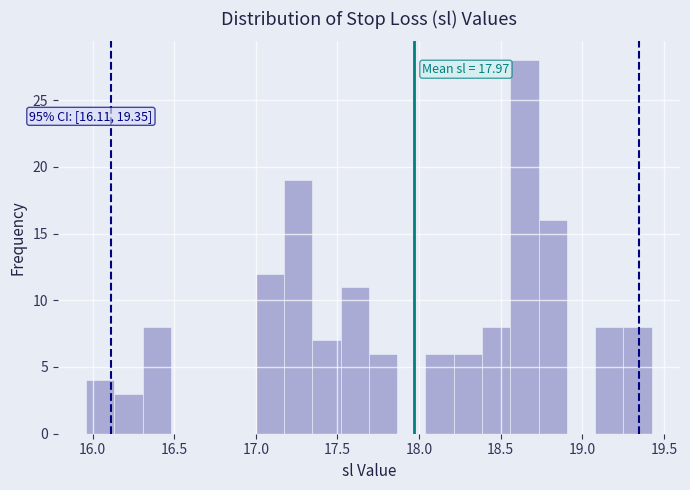

Around what value on the x-axis is the tallest bar? Give the approximate position of its centre, as read against the axis.

18.65